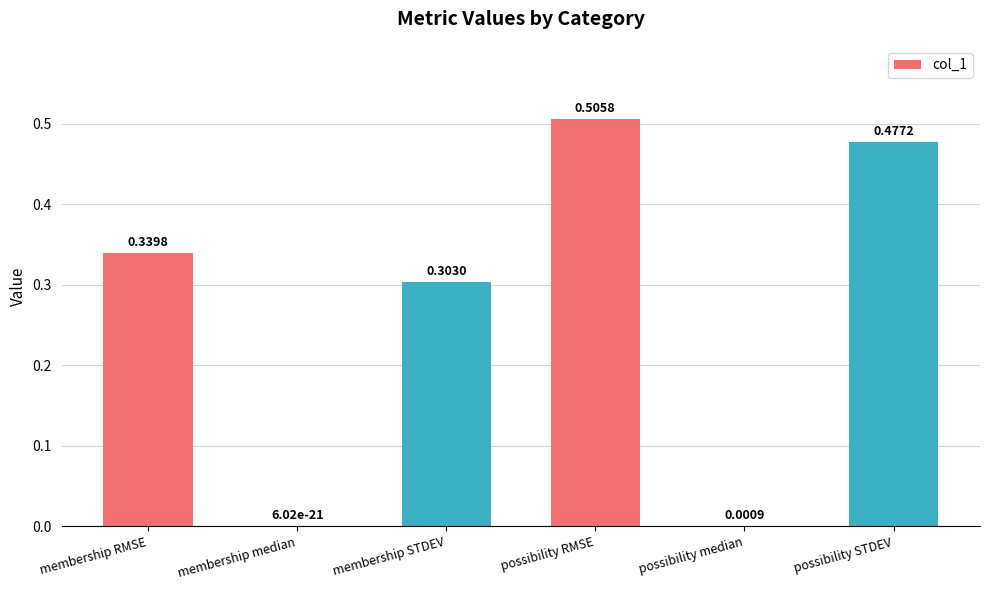

Where is the data nearest to the value 0?

membership median